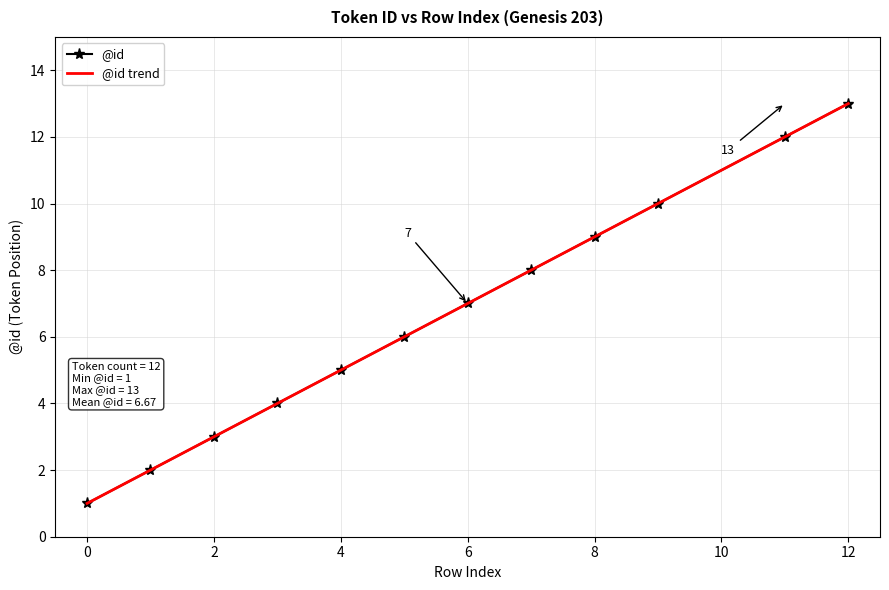

Which category has the highest value across all series?

12